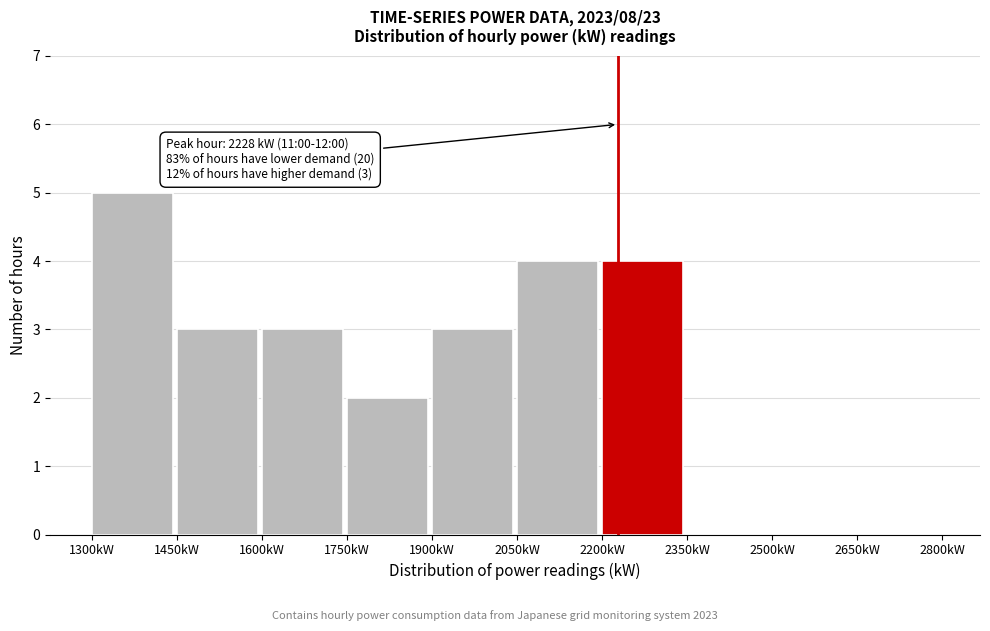

Over which range of the x-axis is the bar tallest?

1300 to 1450